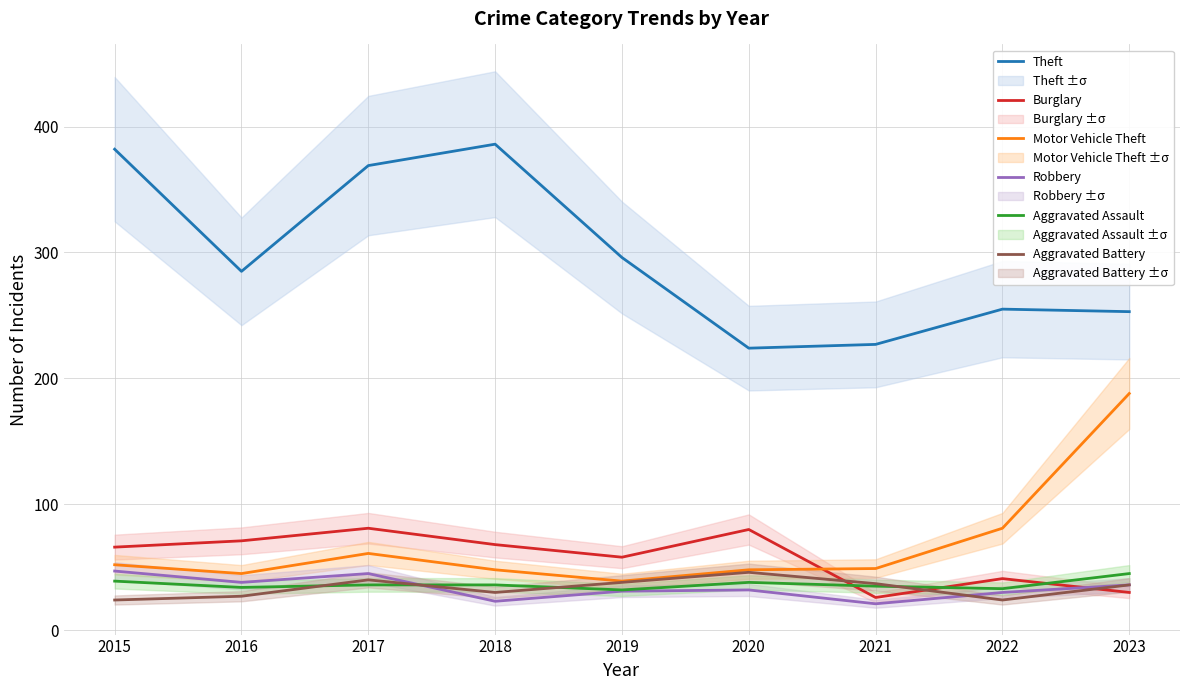

Which category has the highest value across all series?

2018